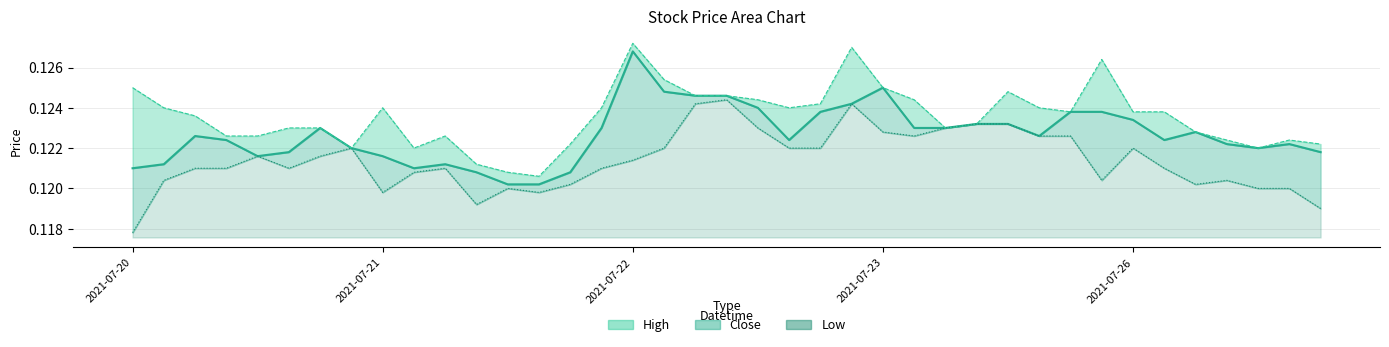

Where is the first local minimum for Low?

2021-07-20 14:00